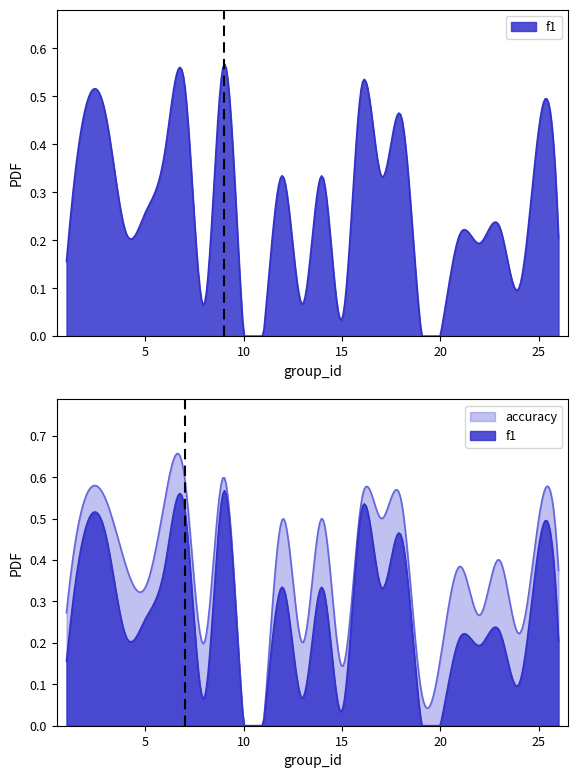

Is the value of f1 at 15 greater than the value of accuracy at 4?

No